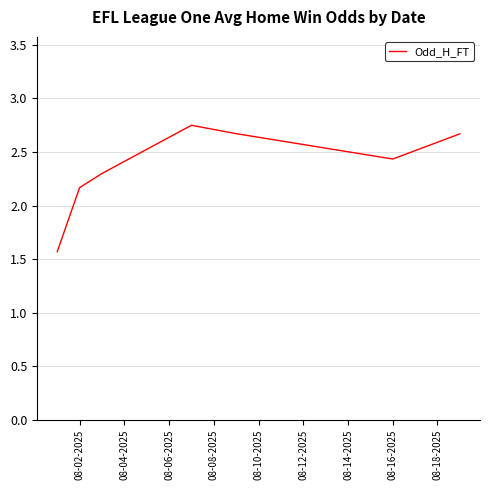

What is the average value?

2.4